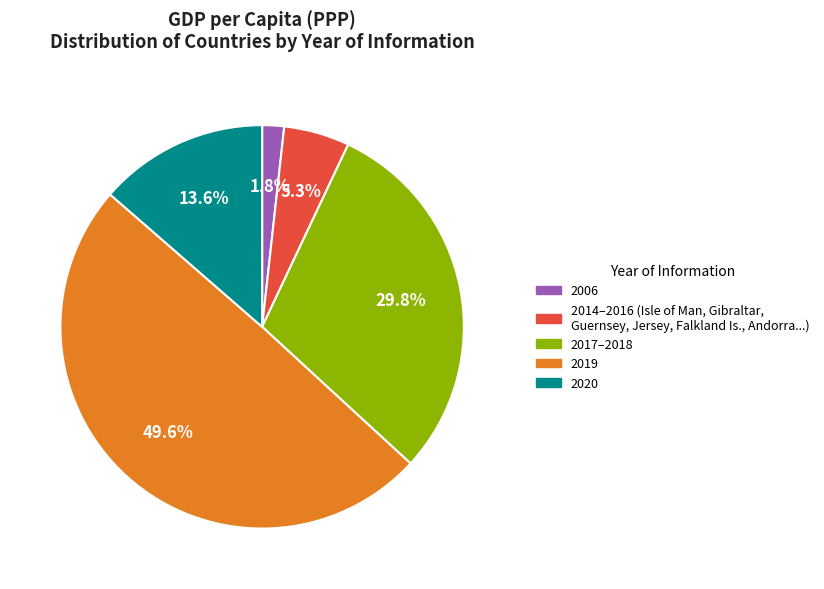

Does any single category account for the majority?

No